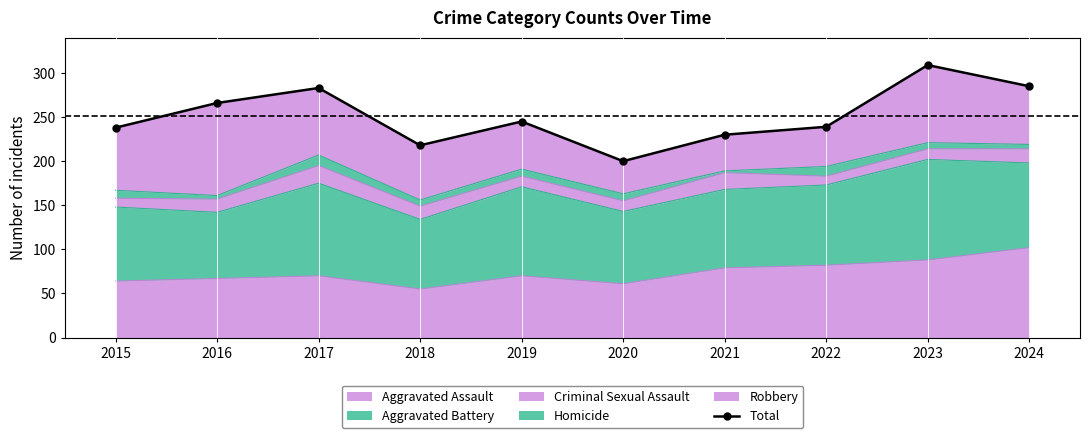

Approximately how many times larger is the value at 2022 compared to 2021?

1.0